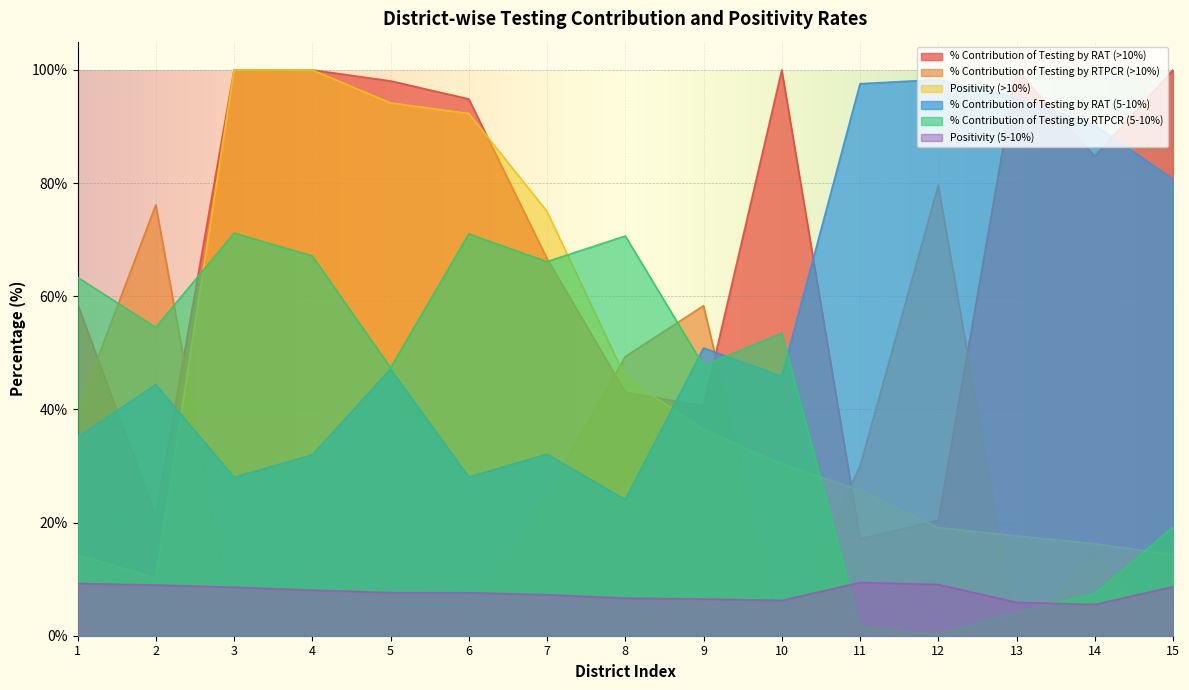

How many interior local peaks does the % Contribution of Testing by RAT (>10%) series have?

2